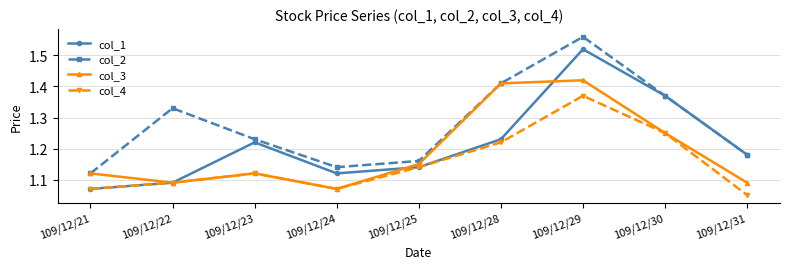

Count the col_2 values in the range 1 to 2.

9